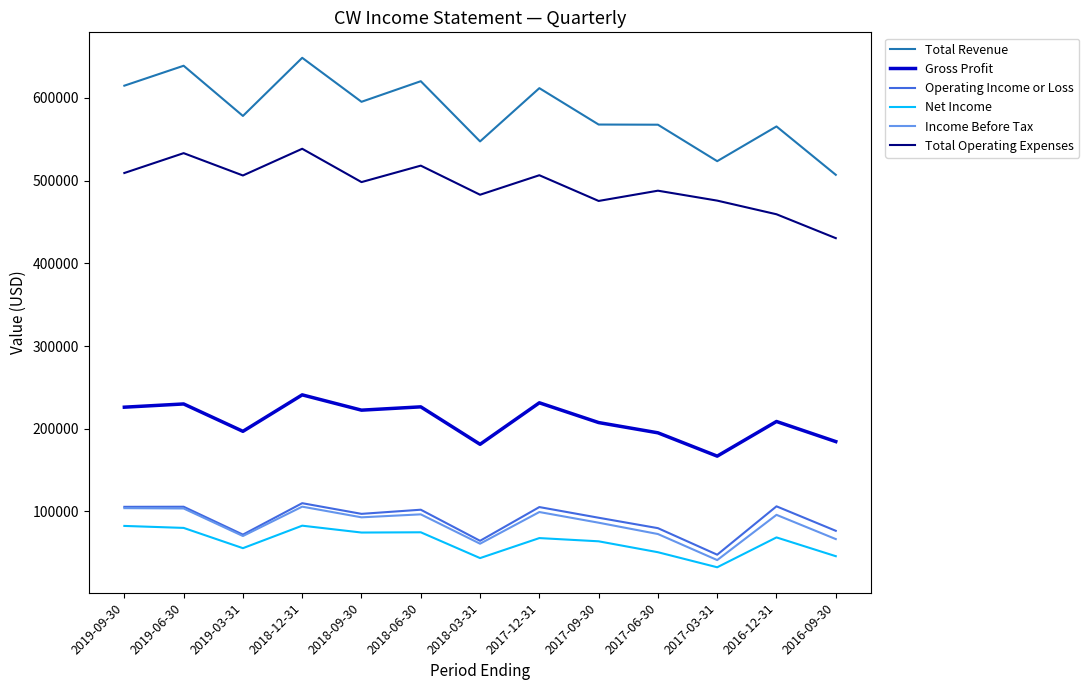

True or false: Gross Profit has a value of 195100 at 2017-06-30.

True